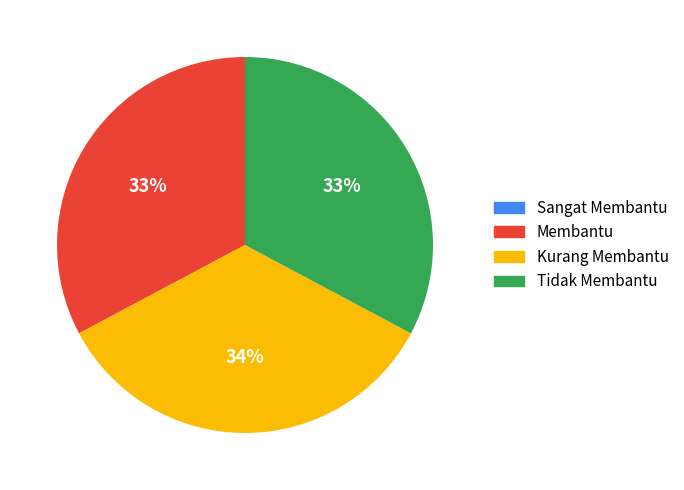

Count the number of slices in the pie.

3